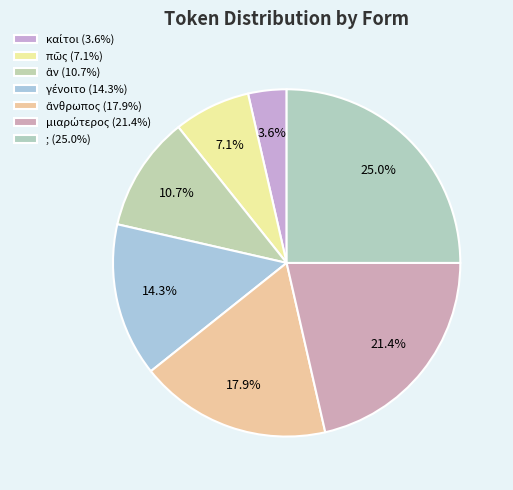

To the nearest percent, what is the combined percentage of ἄνθρωπος and γένοιτο?

32%